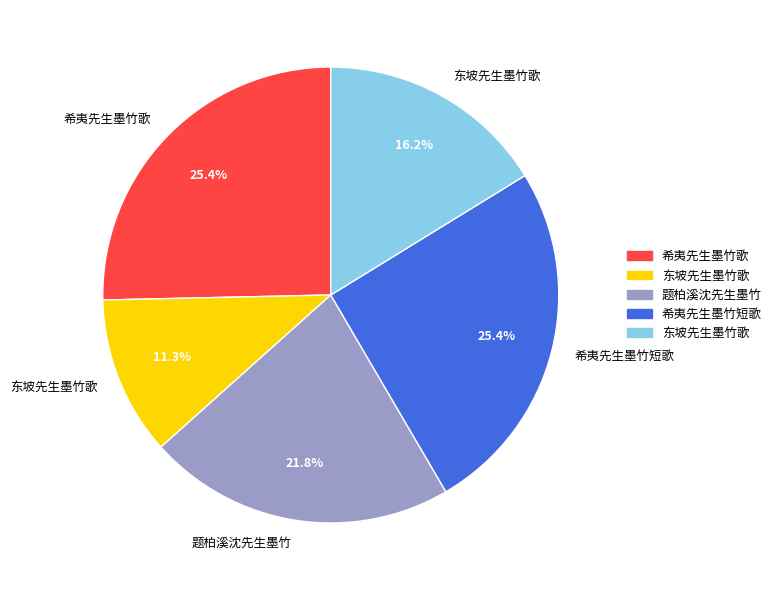

Does any single category account for the majority?

No